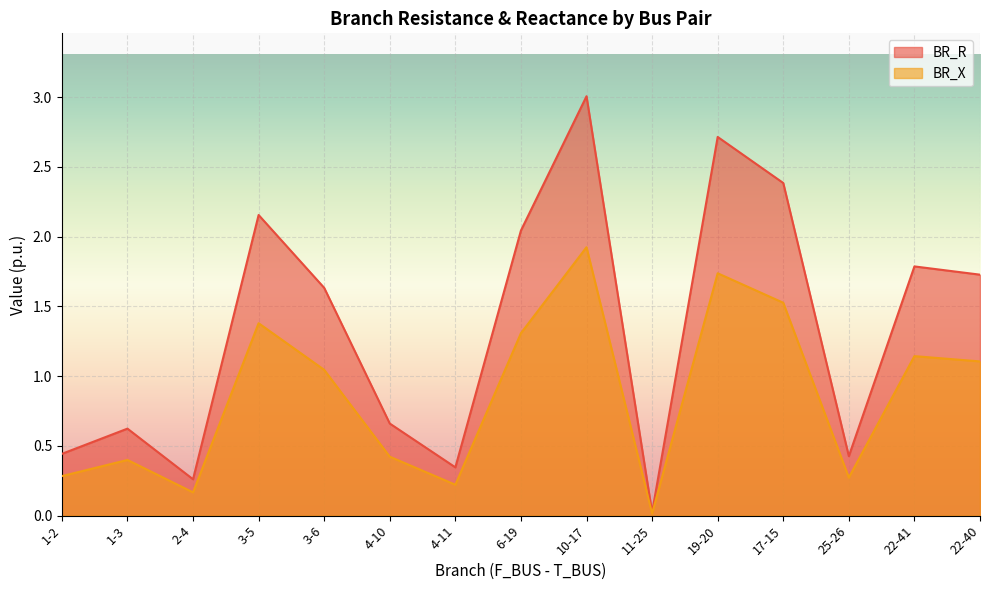

Reading right to left, what are all the values shown in this chart?

BR_R: 1.7	1.8	0.4	2.4	2.7	0.0	3.0	2.0	0.3	0.7	1.6	2.2	0.3	0.6	0.4
BR_X: 1.1	1.1	0.3	1.5	1.7	0.0	1.9	1.3	0.2	0.4	1.0	1.4	0.2	0.4	0.3